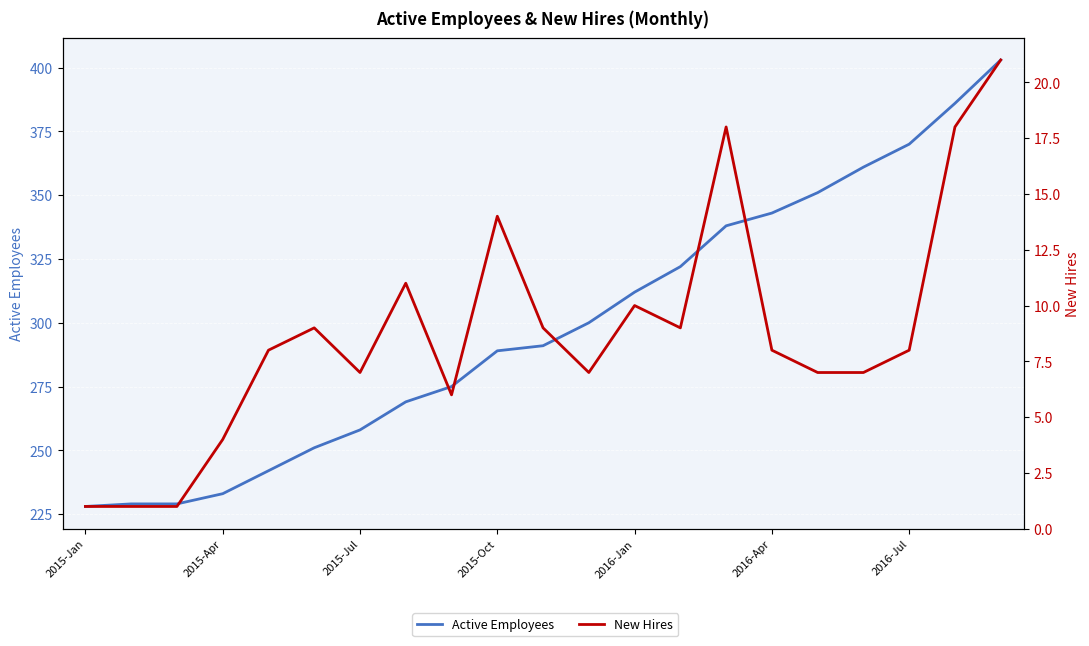

How many data points in Active Employees are less than 291?

10